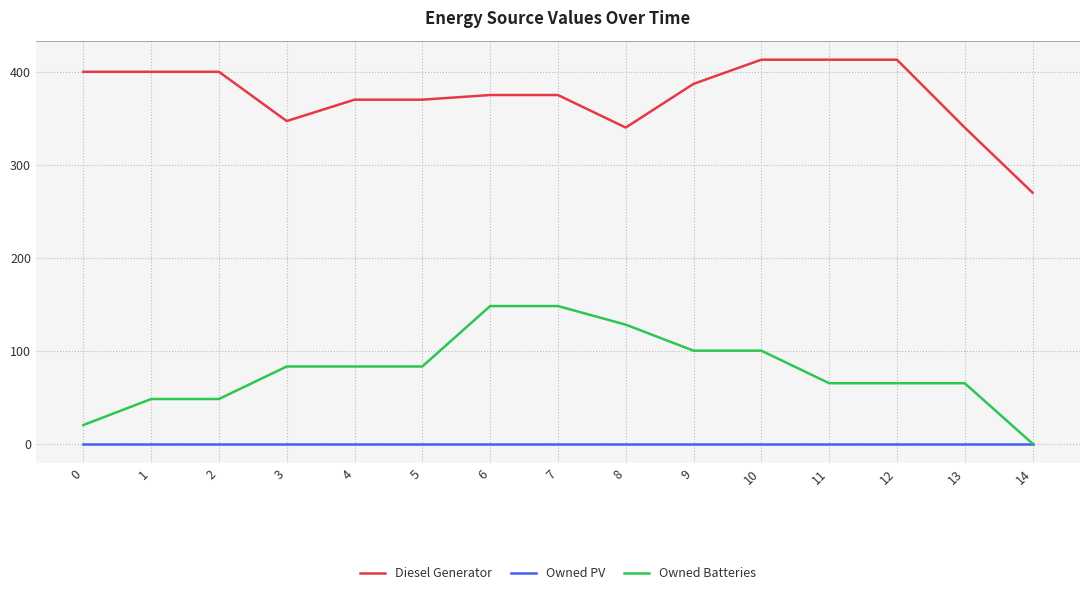

What is the difference between the maximum and minimum values in the Diesel Generator series?

143